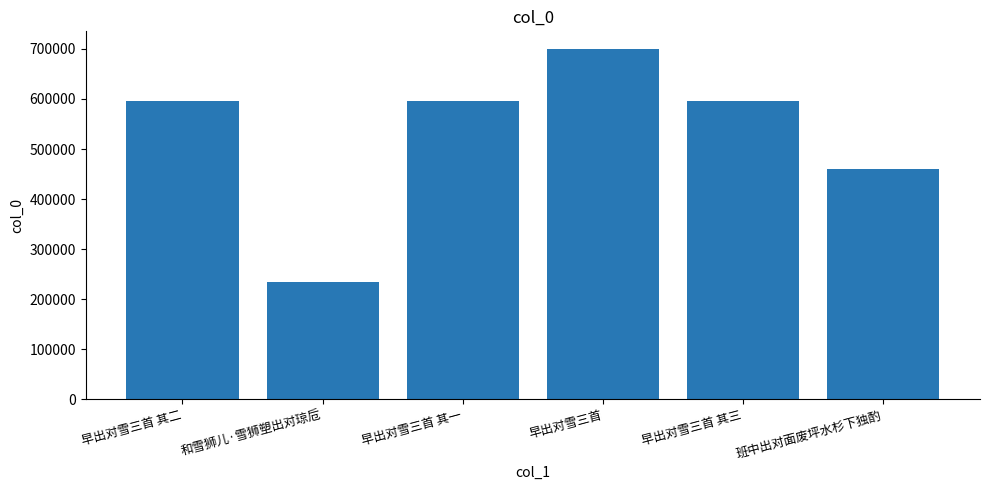

At which label is the value closest to 467538?

班中出对面废坪水杉下独酌